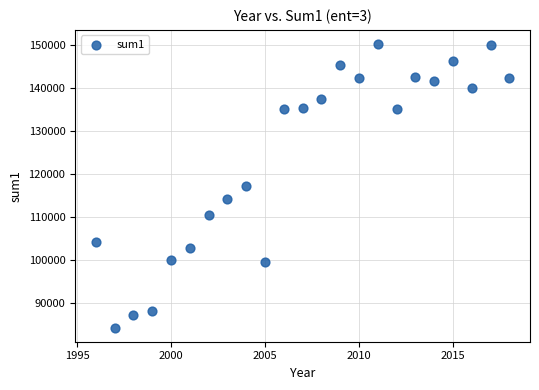

What is the range of Y values (max minus min)?

66047.4